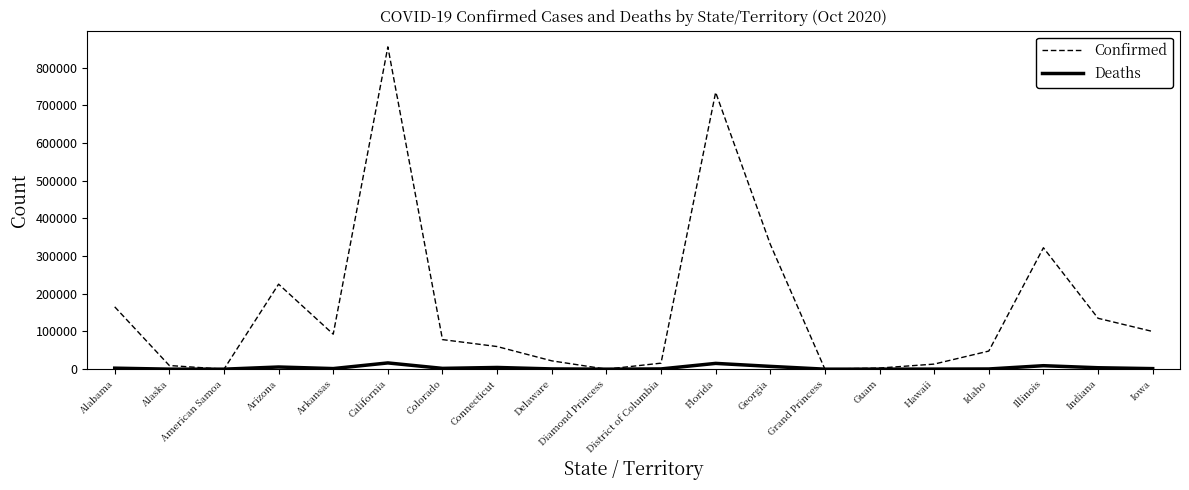

What is the difference between the Deaths values at Iowa and Hawaii?

1293